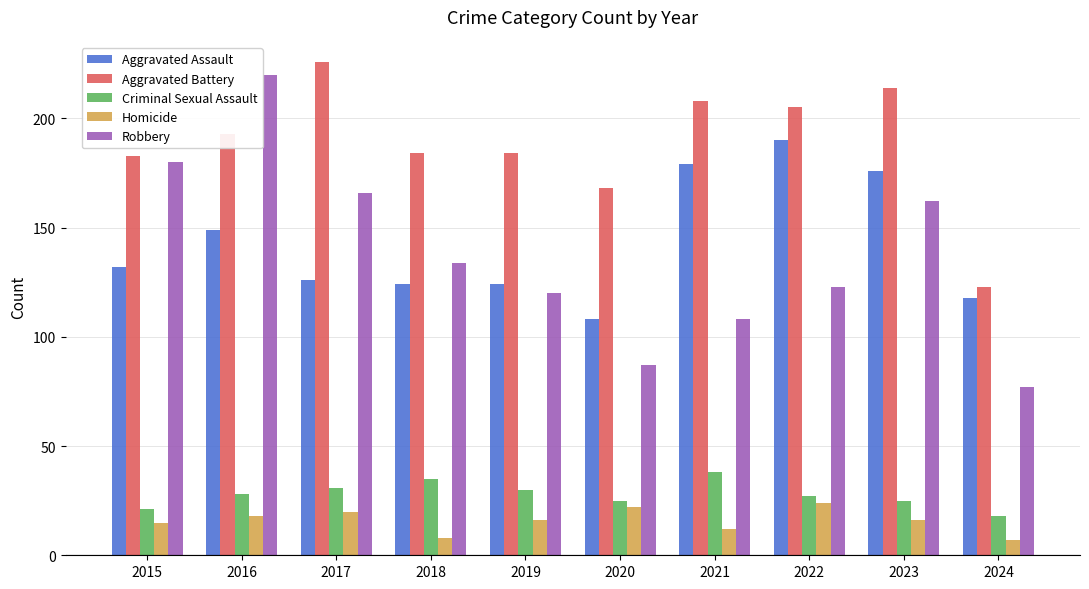

What is the difference between the second highest and minimum values in the Aggravated Battery series?

91